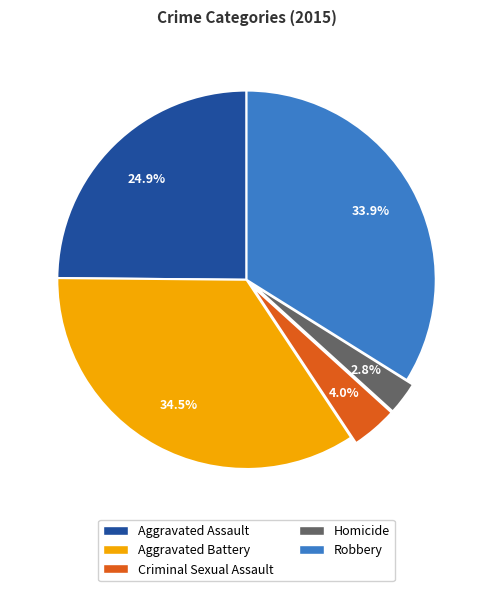

What portion of the pie excludes Homicide?

97.2%